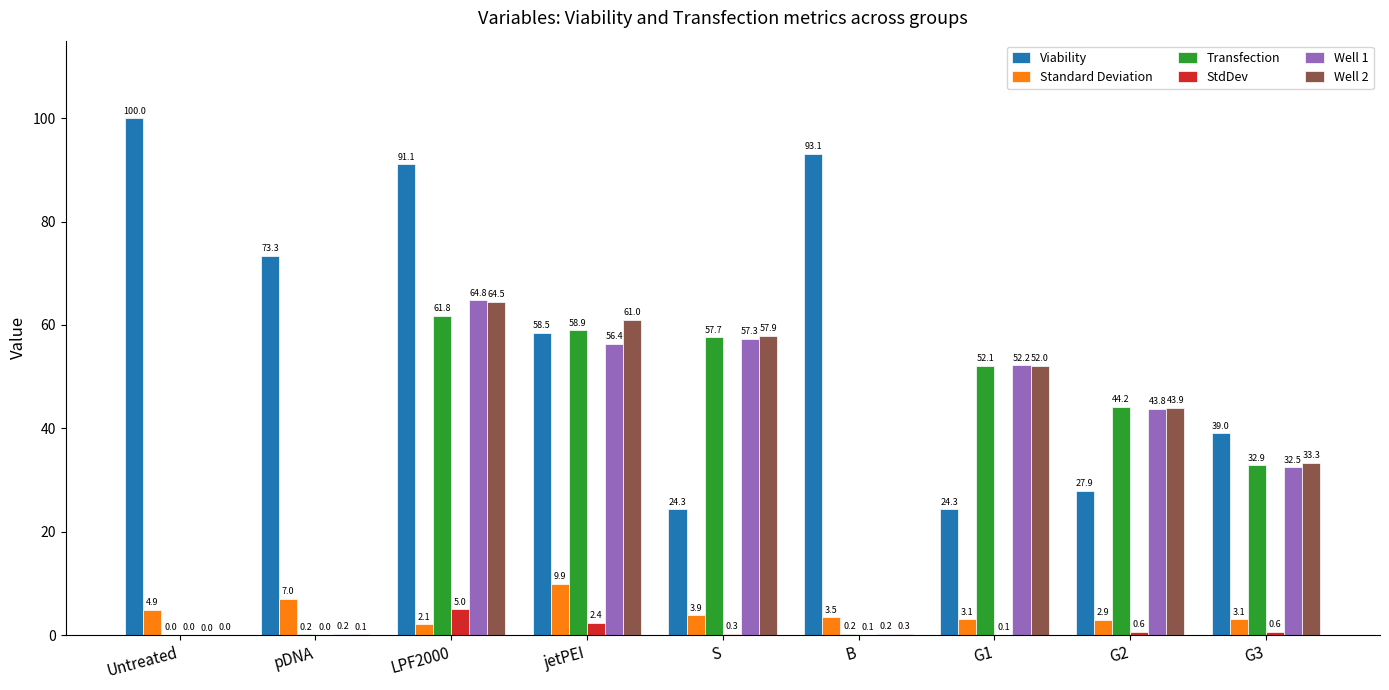

What is the sum of the Standard Deviation values at S and jetPEI?

13.8